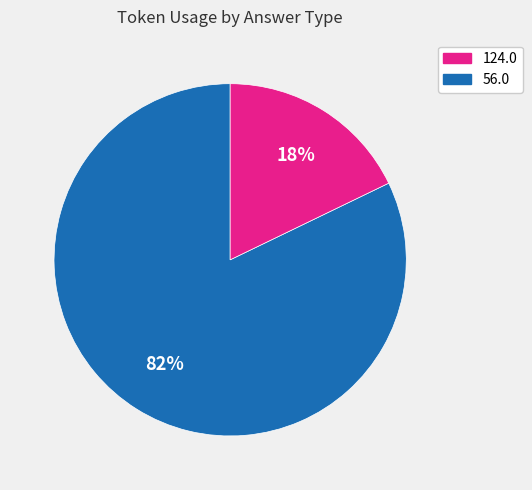

To the nearest percent, what is the average slice percentage?

50%